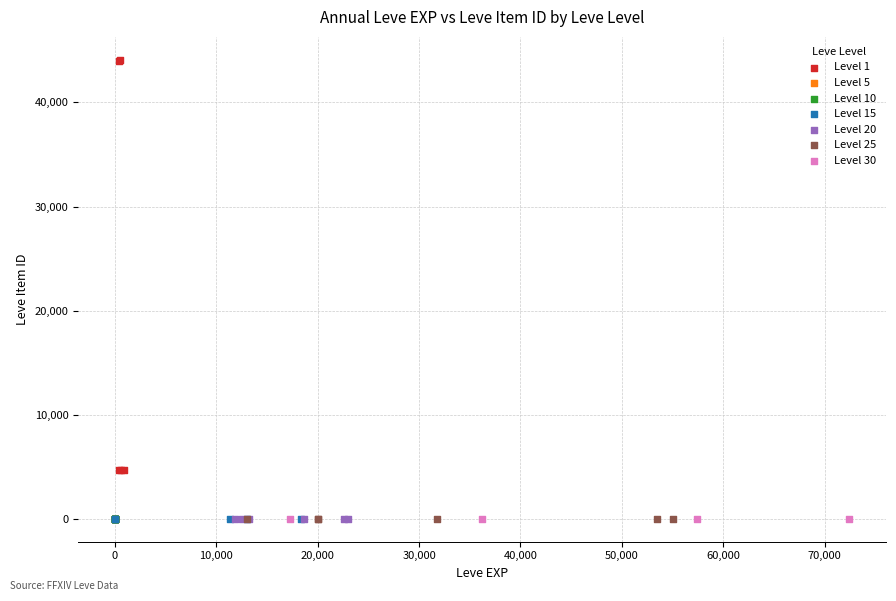

Which series contains the highest Y value?

Level 1